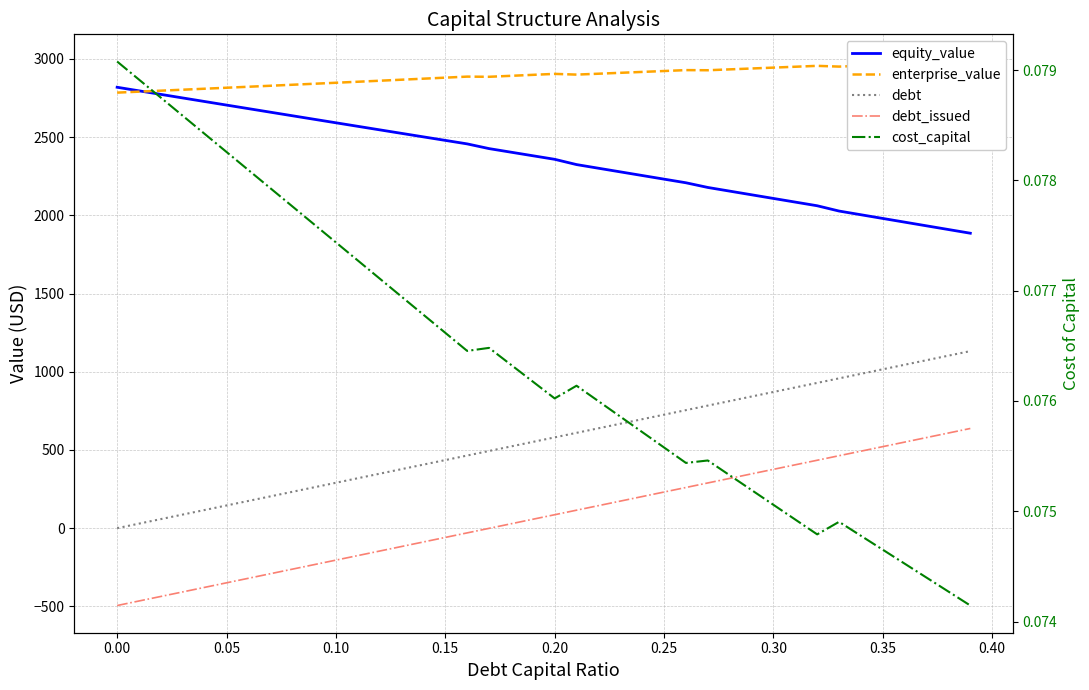

How many values in debt are above zero?

39